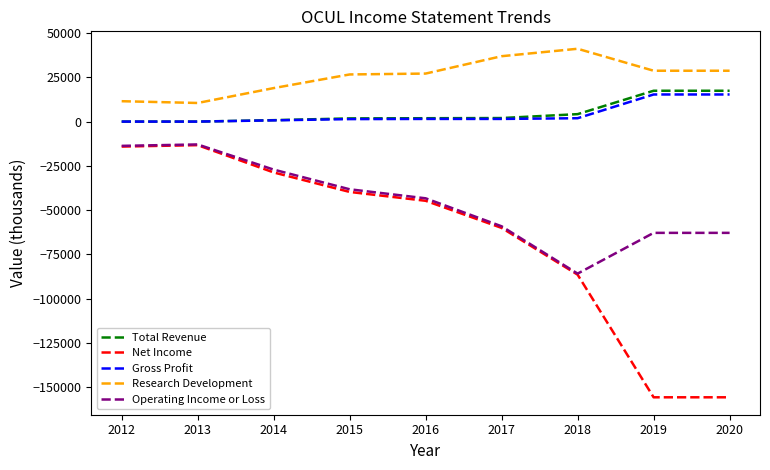

How many lines are shown in the chart?

5